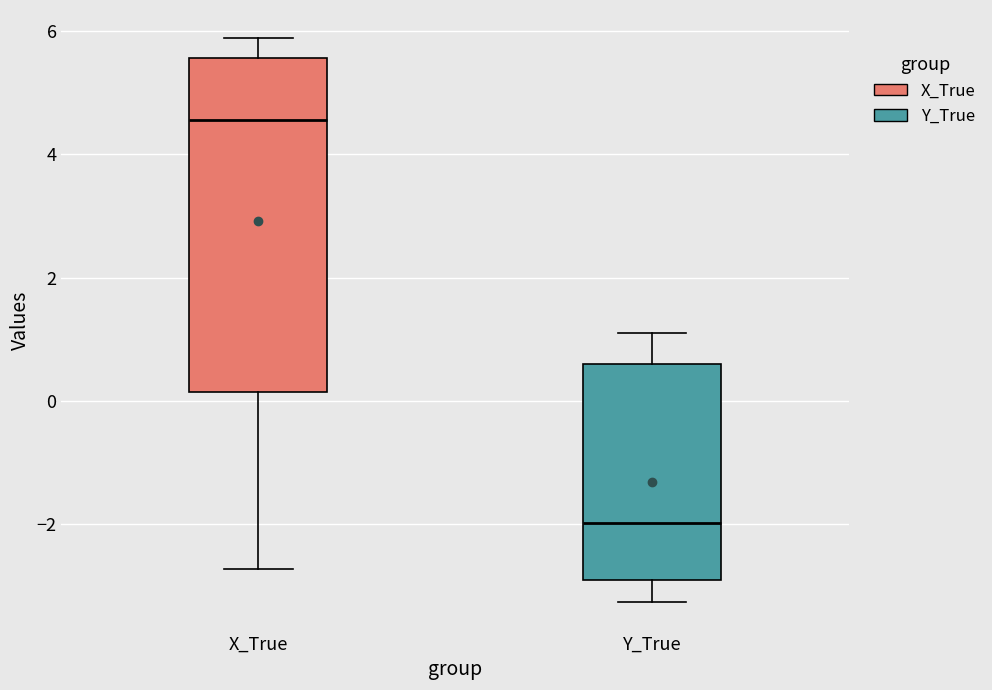

Reading left to right, read every box against the y-axis: the position of its median line, the range the box covers, and the ends of its whiskers. The values are not printed on the chart, so give them approximately, as read against the axis.

X_True: median 4.6, box 0.2 to 5.6, whiskers -2.8 to 5.8
Y_True: median -2.0, box -3.0 to 0.6, whiskers -3.2 to 1.2